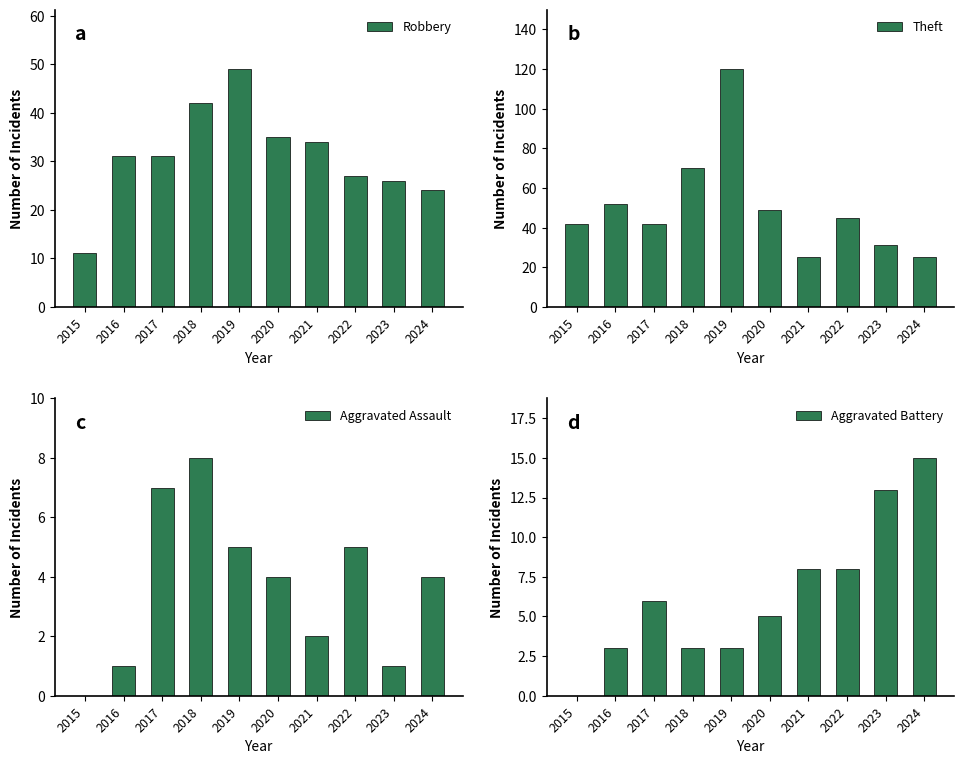

Read the Aggravated Assault value at 2019.

5